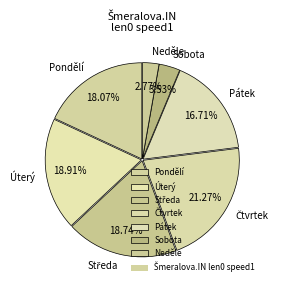

What is the ratio of the value at Úterý to the value at Neděle?

6.8